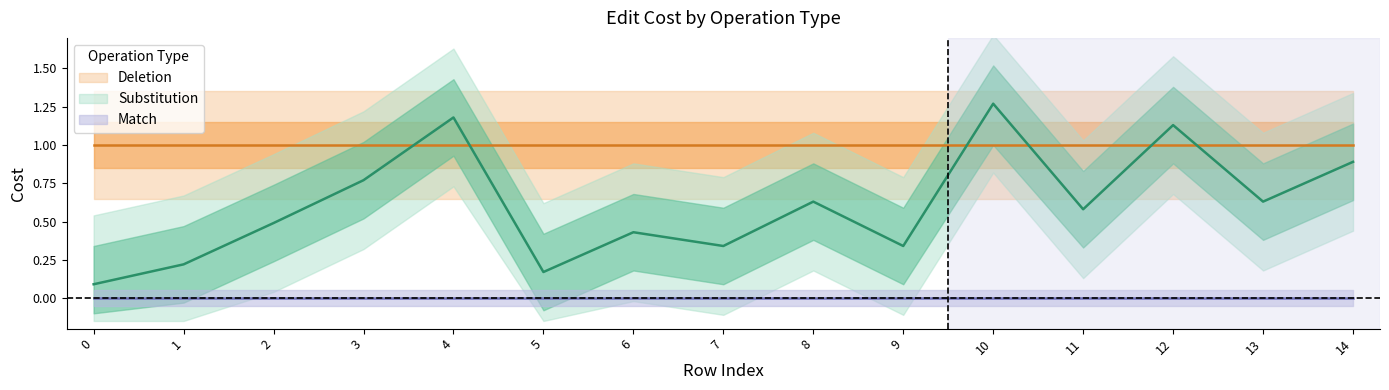

Does the chart display data point markers on the line(s)?

No